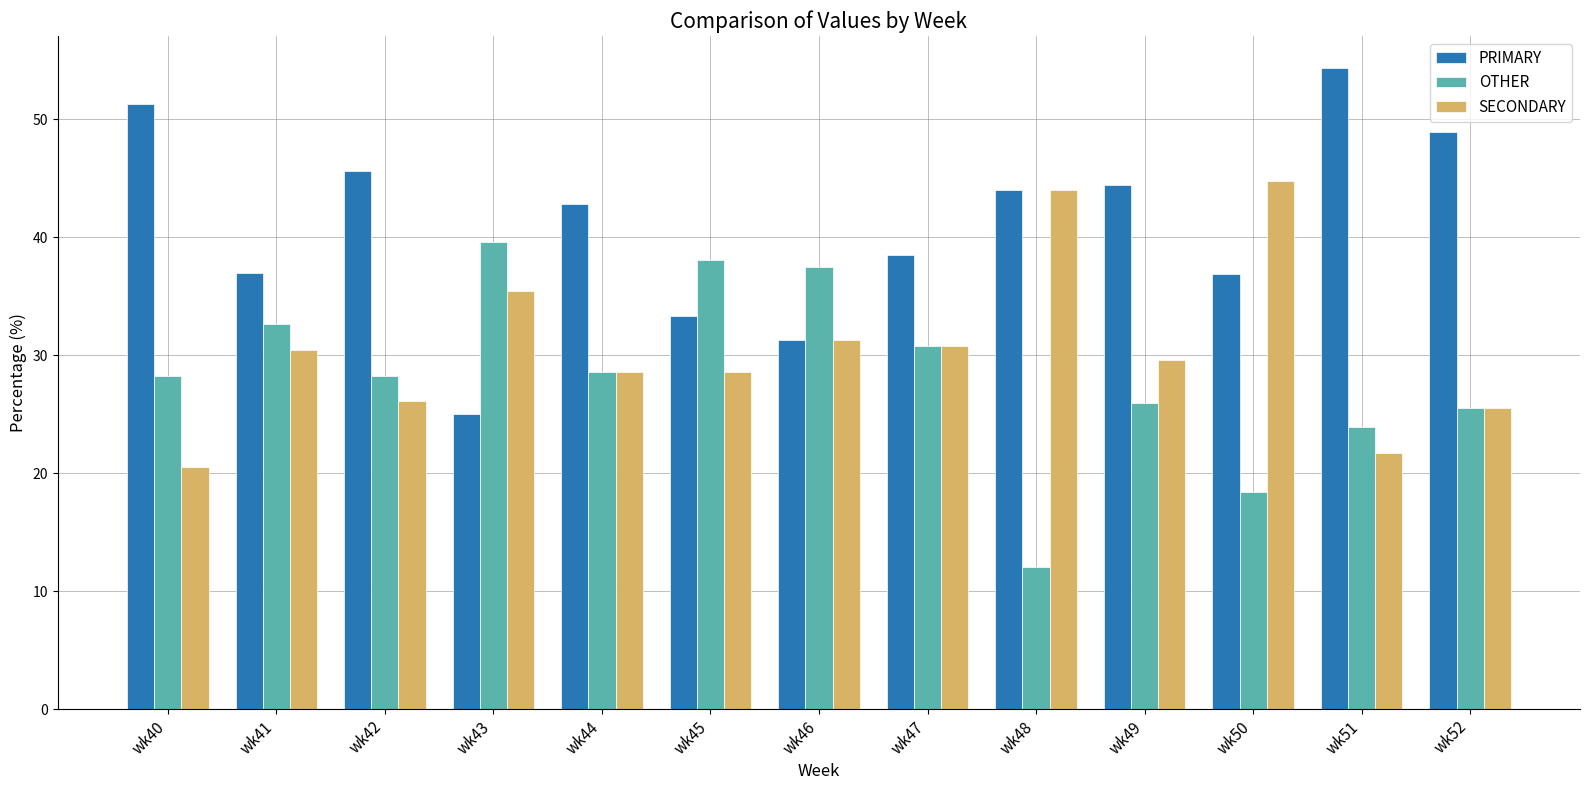

True or false: OTHER has a value of 28.3 at wk42.

True